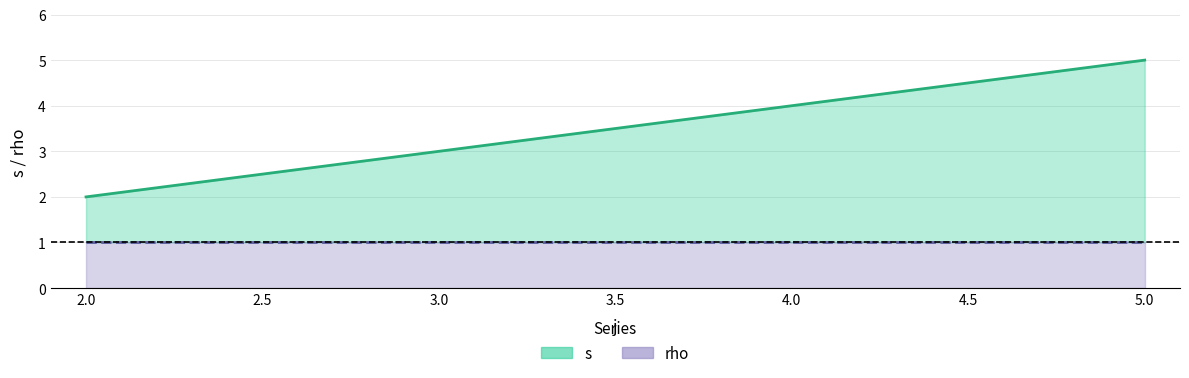

True or false: s (line) and rho (line) intersect in this chart.

False